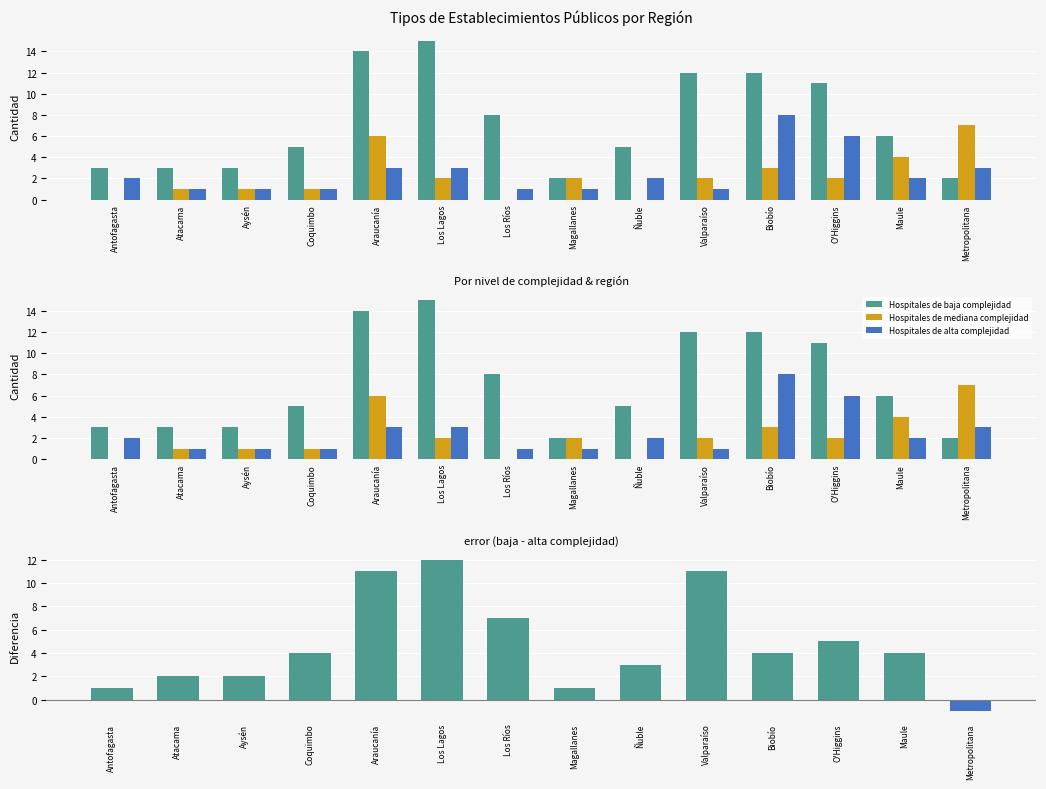

What position from the left is Atacama?

2